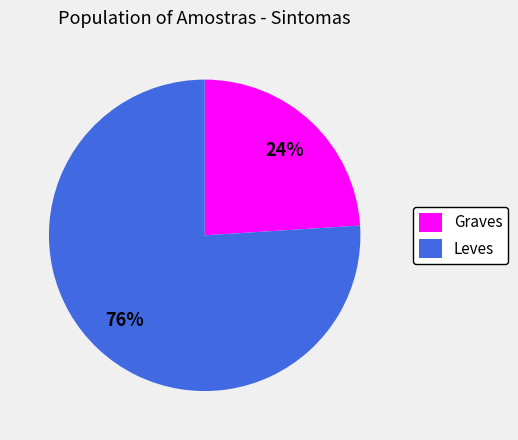

To the nearest percent, what is the difference between the Graves and Leves slice percentages?

52%